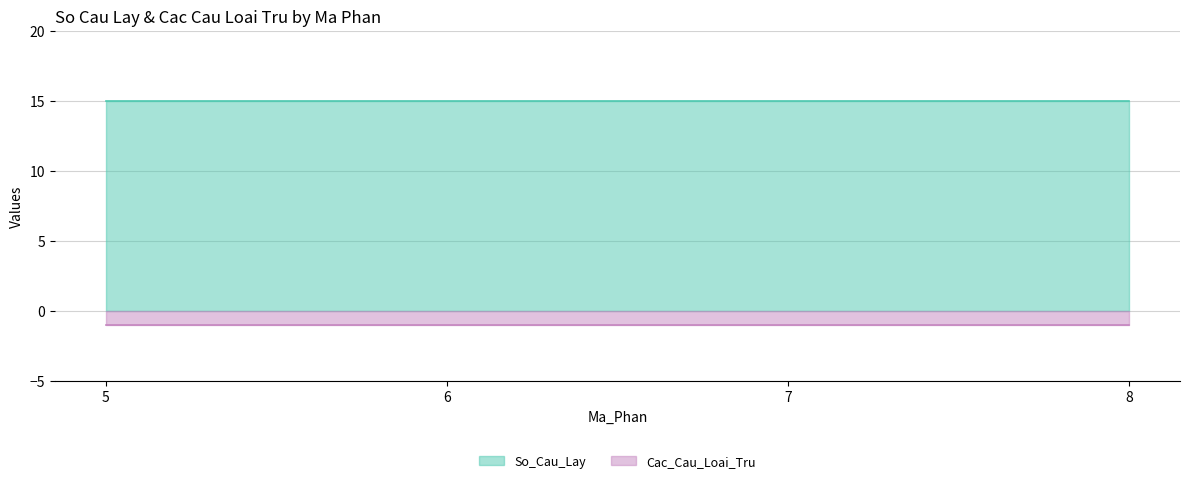

Is it true that Cac_Cau_Loai_Tru equals -2 at 7?

False